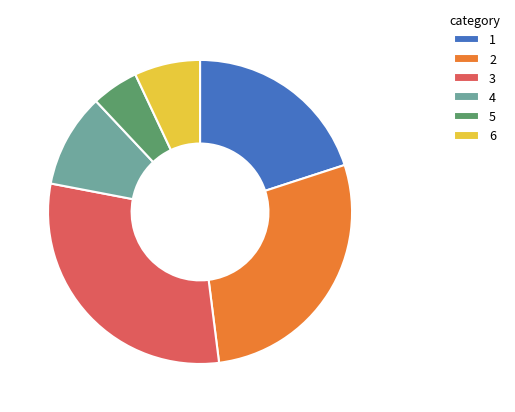

Between 3 and 4, which is larger?

3